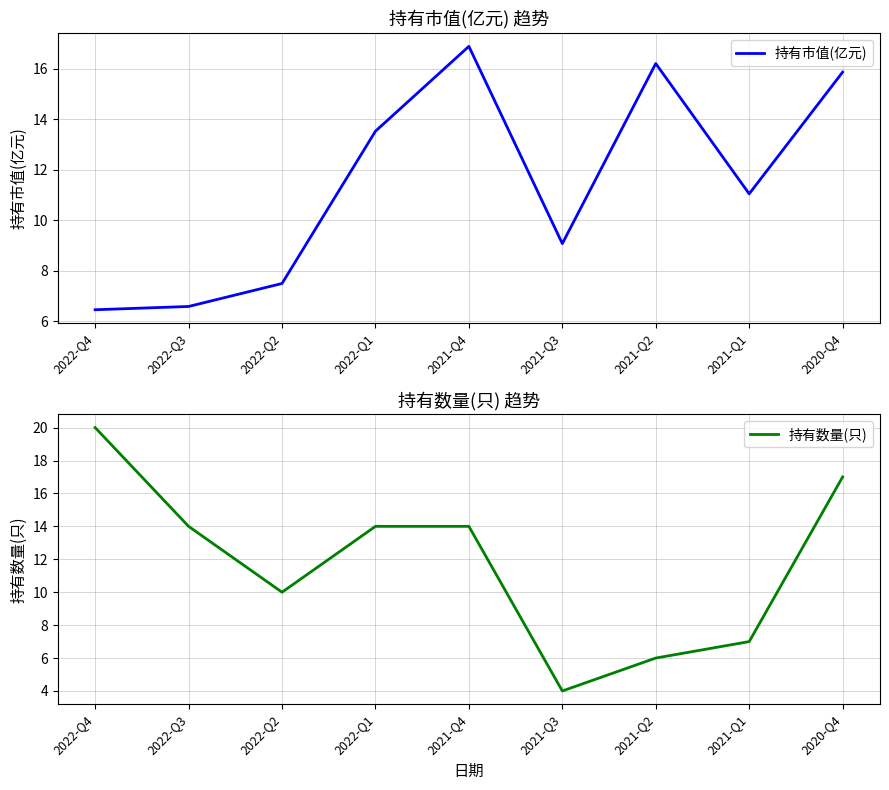

List the labels in order of 持有市值(亿元) value, smallest first.

2022-Q4, 2022-Q3, 2022-Q2, 2021-Q3, 2021-Q1, 2022-Q1, 2020-Q4, 2021-Q2, 2021-Q4